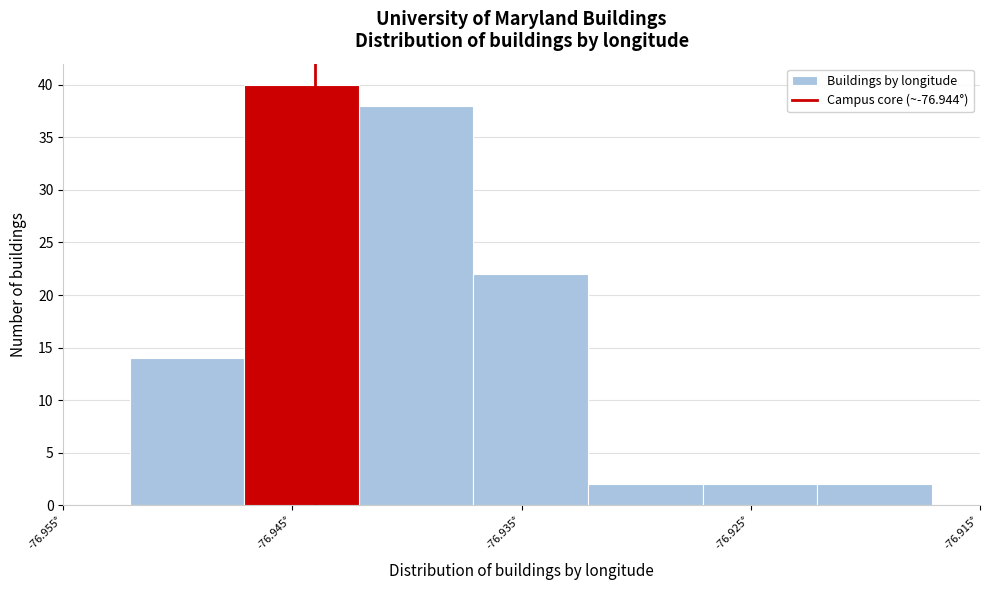

Reading left to right, list every bar in this chart as the range it spans on the x-axis followed by its height. Neither the bar edges nor the heights are printed on the chart, so give them approximately, as read against the axes.

-76.952 to -76.947: 14
-76.947 to -76.942: 40
-76.942 to -76.937: 38
-76.937 to -76.932: 22
-76.932 to -76.927: 2
-76.927 to -76.922: 2
-76.922 to -76.917: 2